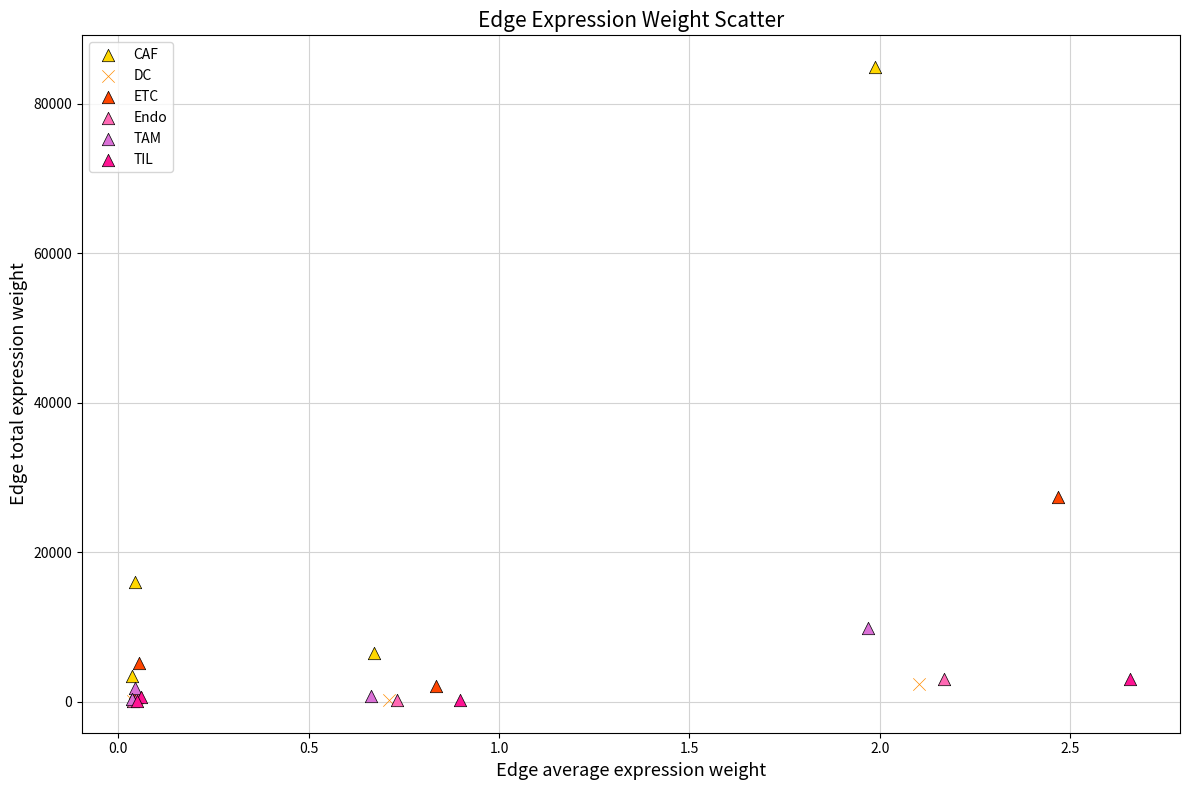

Which series has the largest Y range (max minus min)?

CAF